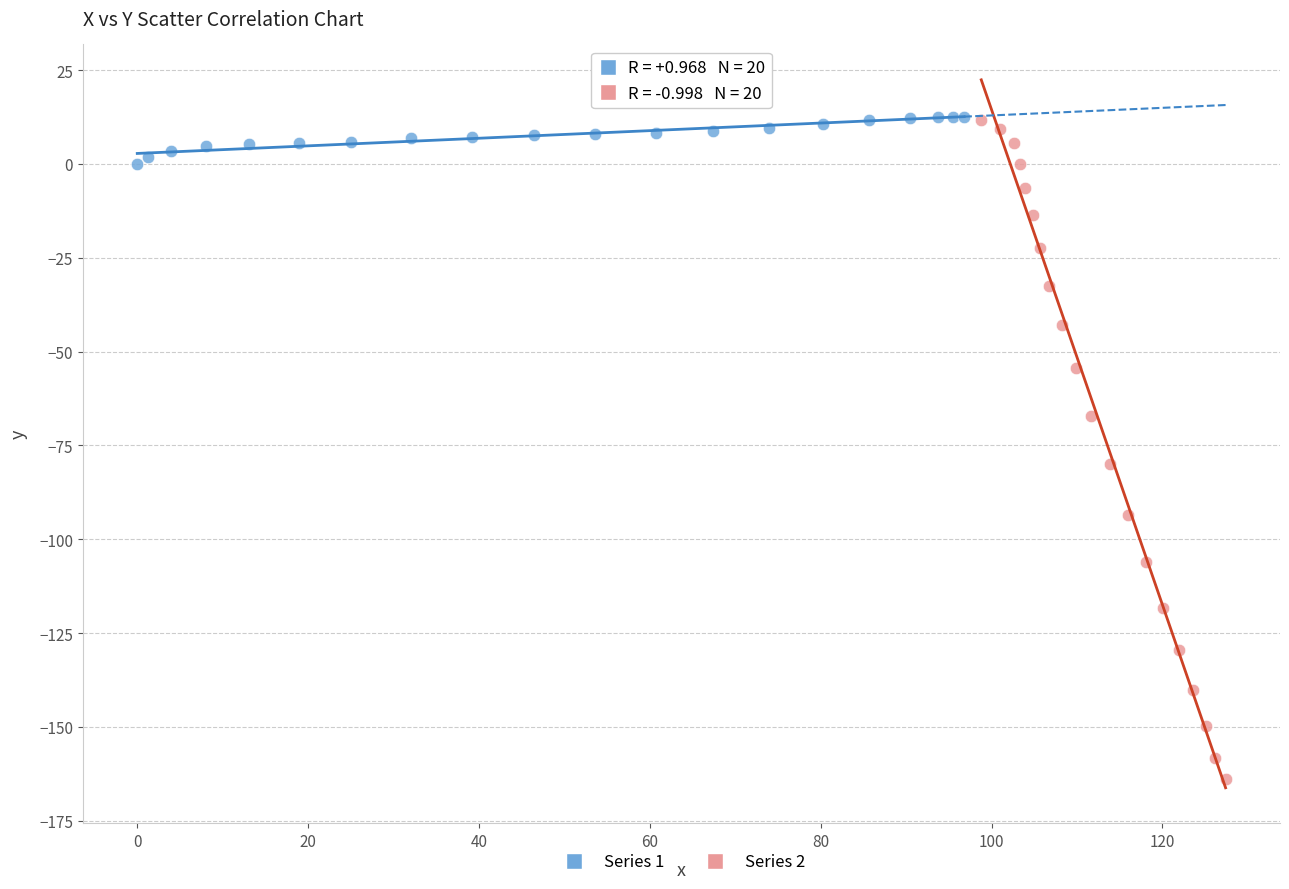

Which series has the largest Y range (max minus min)?

Series 2